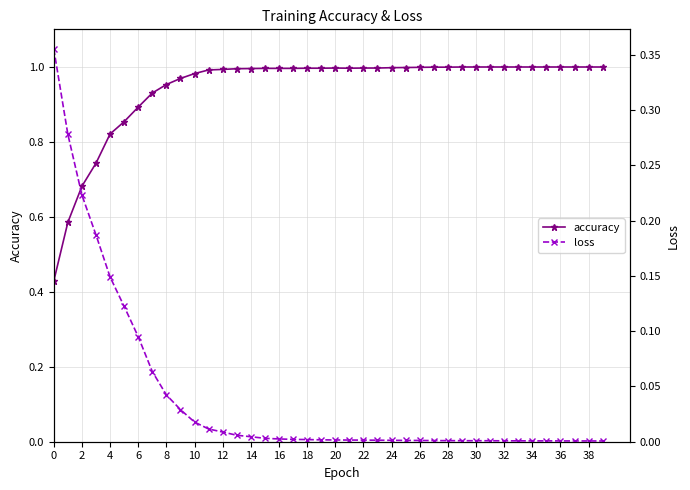

True or false: accuracy and loss intersect in this chart.

False